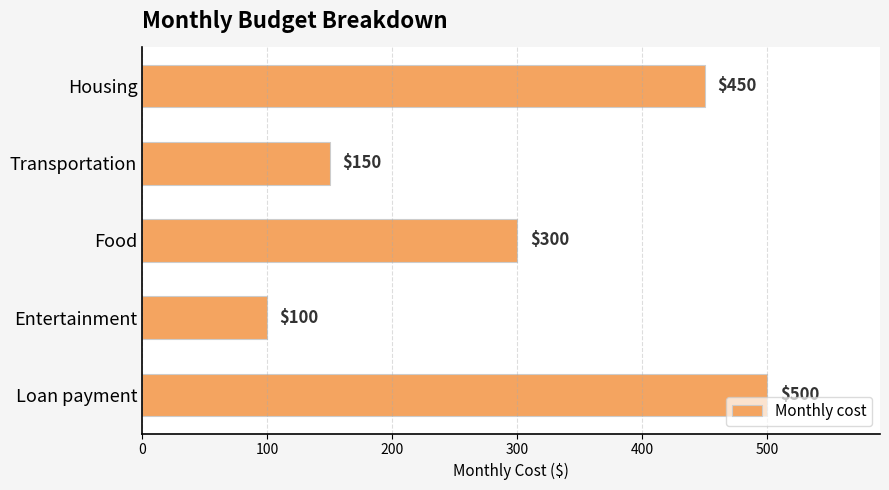

Are the bars grouped side by side (vs. stacked)?

No